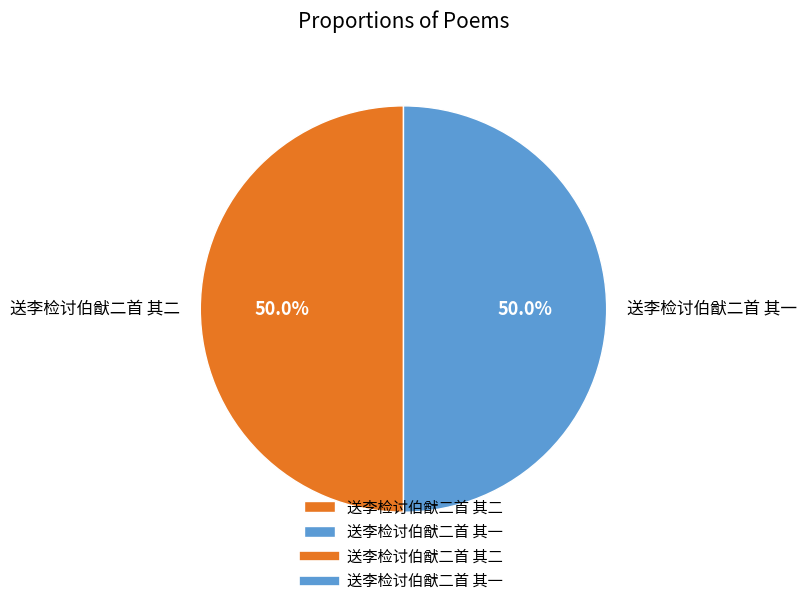

The 送李检讨伯猷二首 其二 slice represents 59% of the pie. True or false?

False